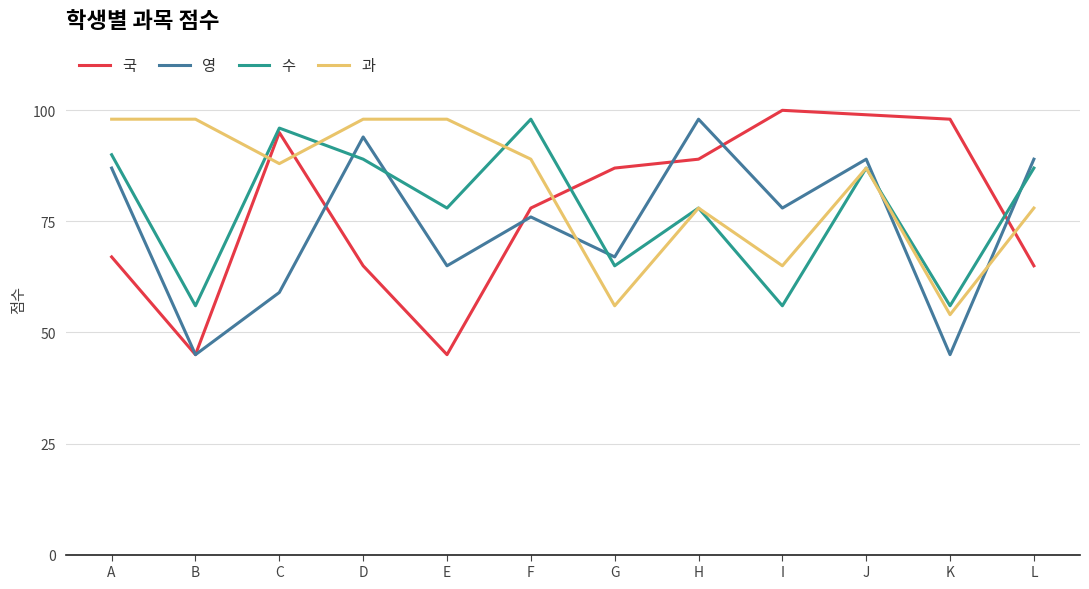

Between which two adjacent categories do 수 and 국 first intersect?

F and G